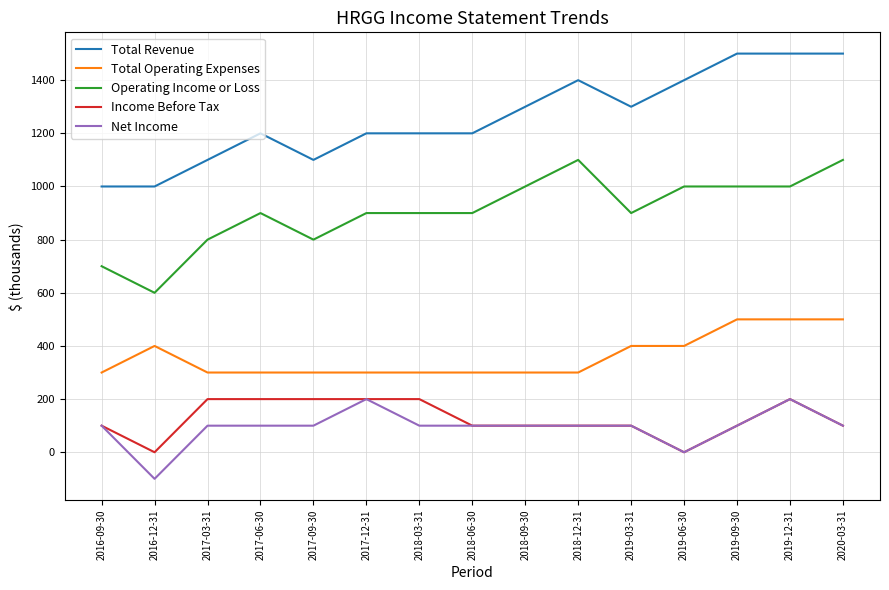

Which category has the lowest value across all series?

2016-12-31